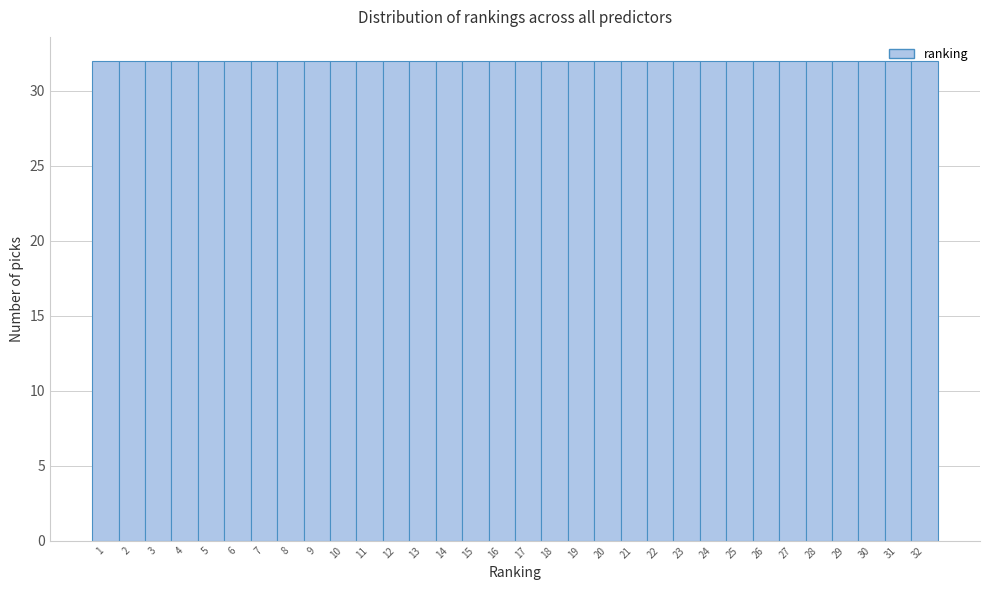

Reading left to right, list every bar in this chart as the range it spans on the x-axis followed by its height. The values are not printed on the chart, so give them approximately, as read against the axis.

0.5 to 1.5: 32
1.5 to 2.5: 32
2.5 to 3.5: 32
3.5 to 4.5: 32
4.5 to 5.5: 32
5.5 to 6.5: 32
6.5 to 7.5: 32
7.5 to 8.5: 32
8.5 to 9.5: 32
9.5 to 10.5: 32
10.5 to 11.5: 32
11.5 to 12.5: 32
12.5 to 13.5: 32
13.5 to 14.5: 32
14.5 to 15.5: 32
15.5 to 16.5: 32
16.5 to 17.5: 32
17.5 to 18.5: 32
18.5 to 19.5: 32
19.5 to 20.5: 32
20.5 to 21.5: 32
21.5 to 22.5: 32
22.5 to 23.5: 32
23.5 to 24.5: 32
24.5 to 25.5: 32
25.5 to 26.5: 32
26.5 to 27.5: 32
27.5 to 28.5: 32
28.5 to 29.5: 32
29.5 to 30.5: 32
30.5 to 31.5: 32
31.5 to 32.5: 32